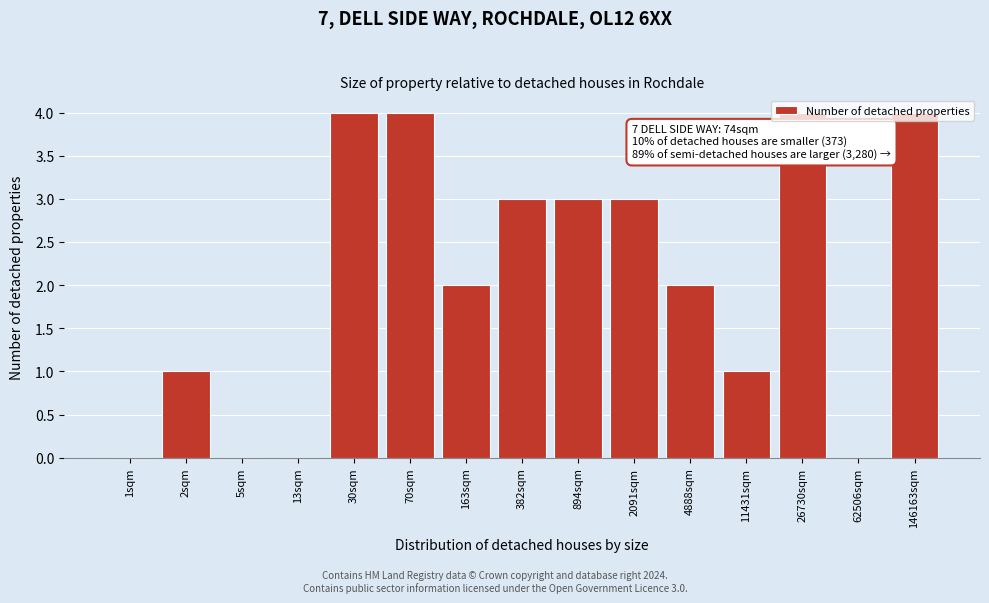

Which has a higher value, 1sqm or 894sqm?

894sqm